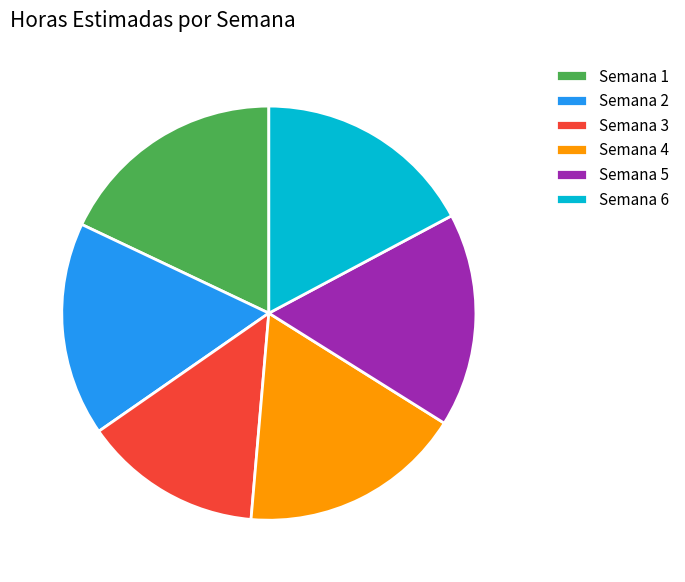

Between Semana 2 and Semana 4, which is larger?

Semana 4